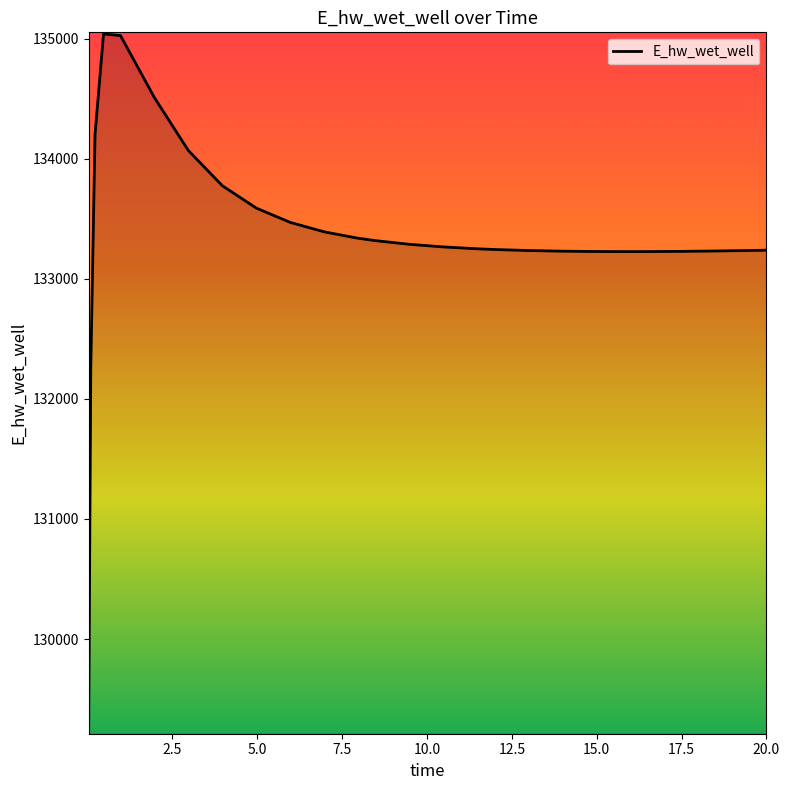

What is the difference between the maximum and minimum values?

5816.8